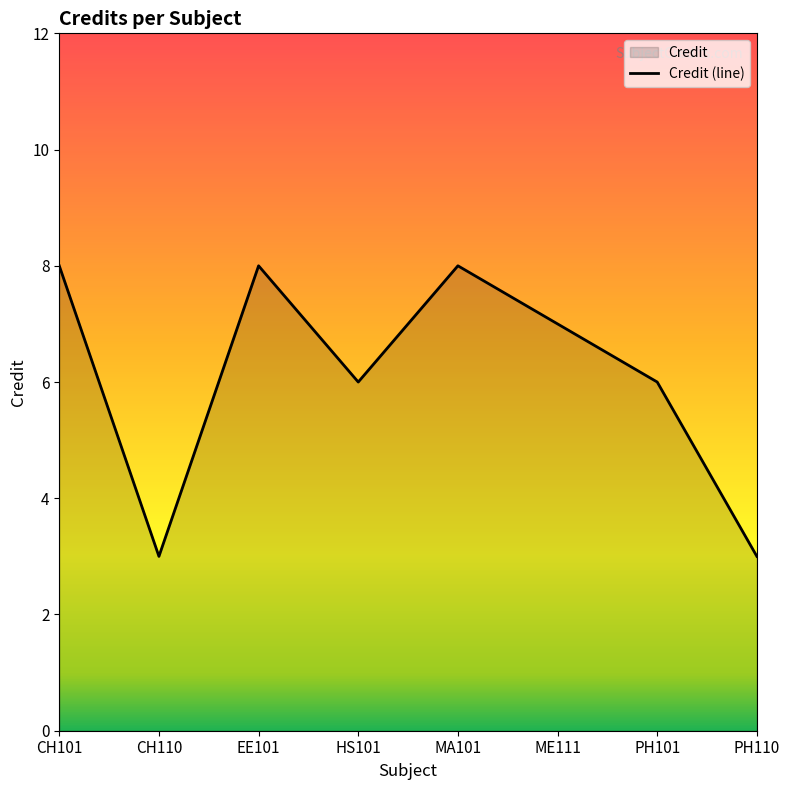

How many lines are shown in the chart?

1